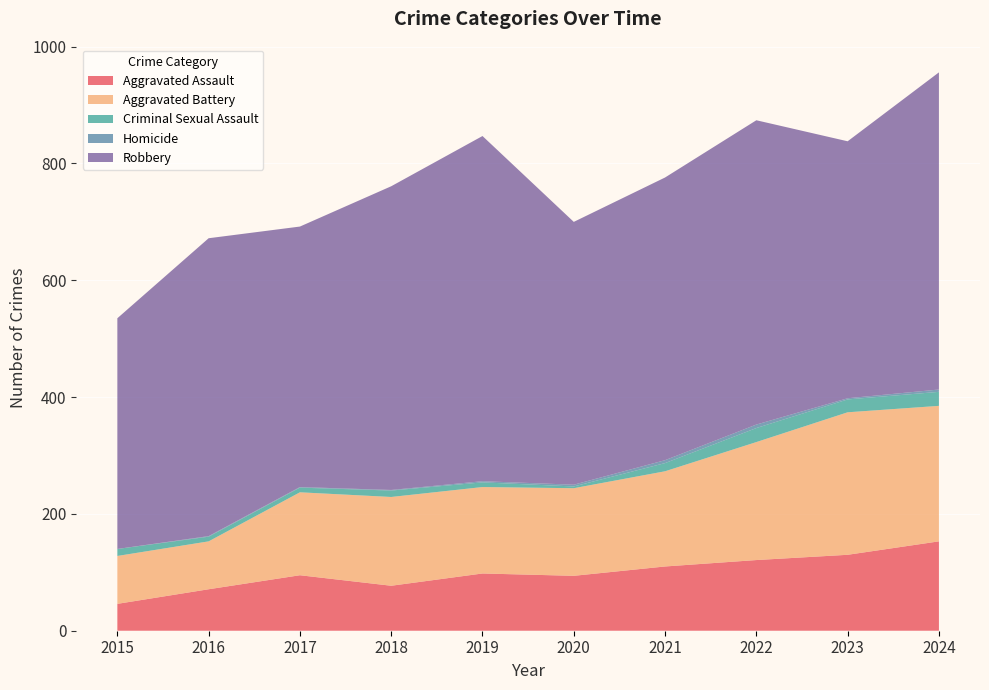

Reading left to right, list all the values displayed in this chart.

Aggravated Assault: 46	71	95	77	98	94	110	121	130	153
Aggravated Battery: 82	82	142	152	148	150	163	202	244	232
Criminal Sexual Assault: 12	8	8	11	8	3	14	24	22	24
Homicide: 0	1	1	1	2	3	5	6	2	4
Robbery: 395	510	446	520	591	450	484	521	440	543